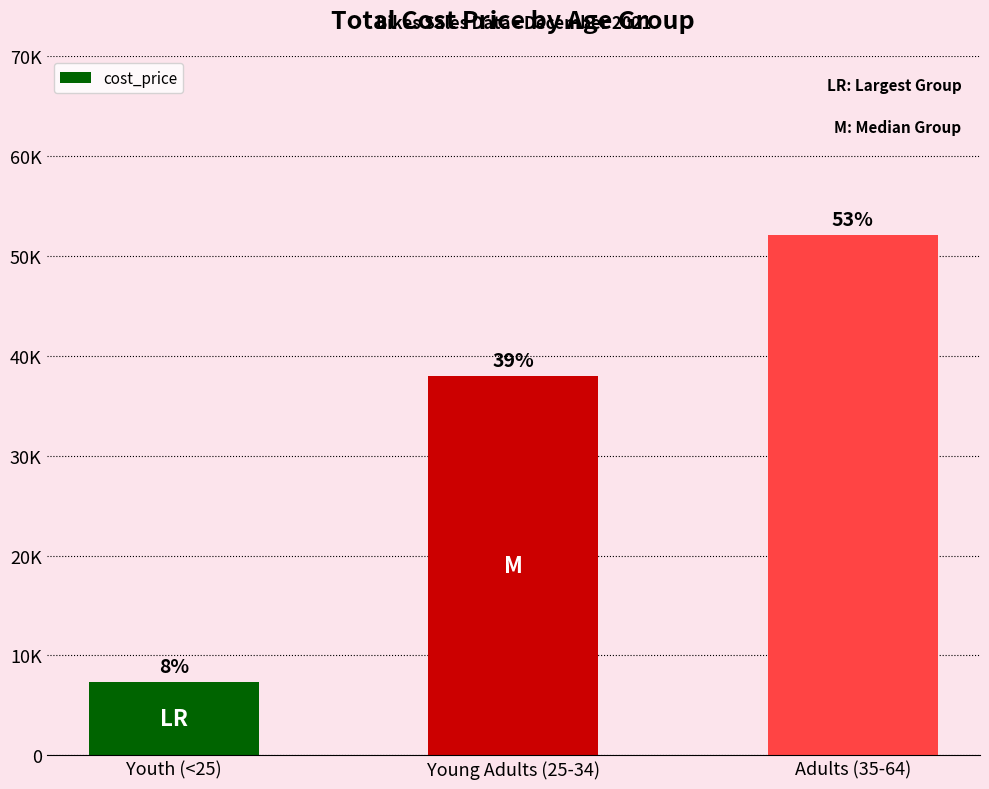

List the labels in order of value, largest first.

Adults (35-64), Young Adults (25-34), Youth (<25)